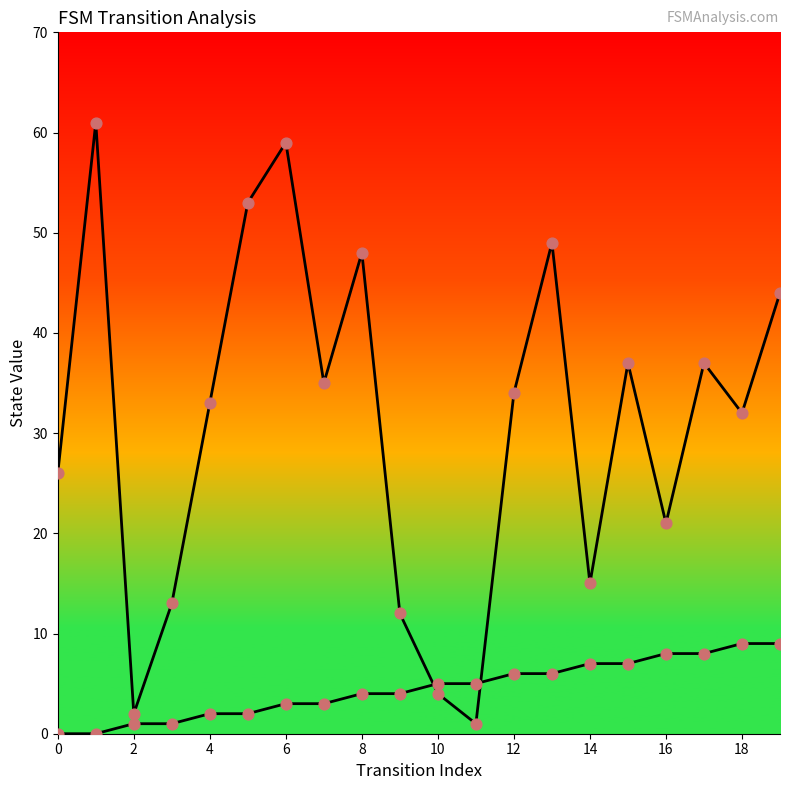

Is the value of source_state_line at 16 greater than the value of source_state_pts at 12?

Yes